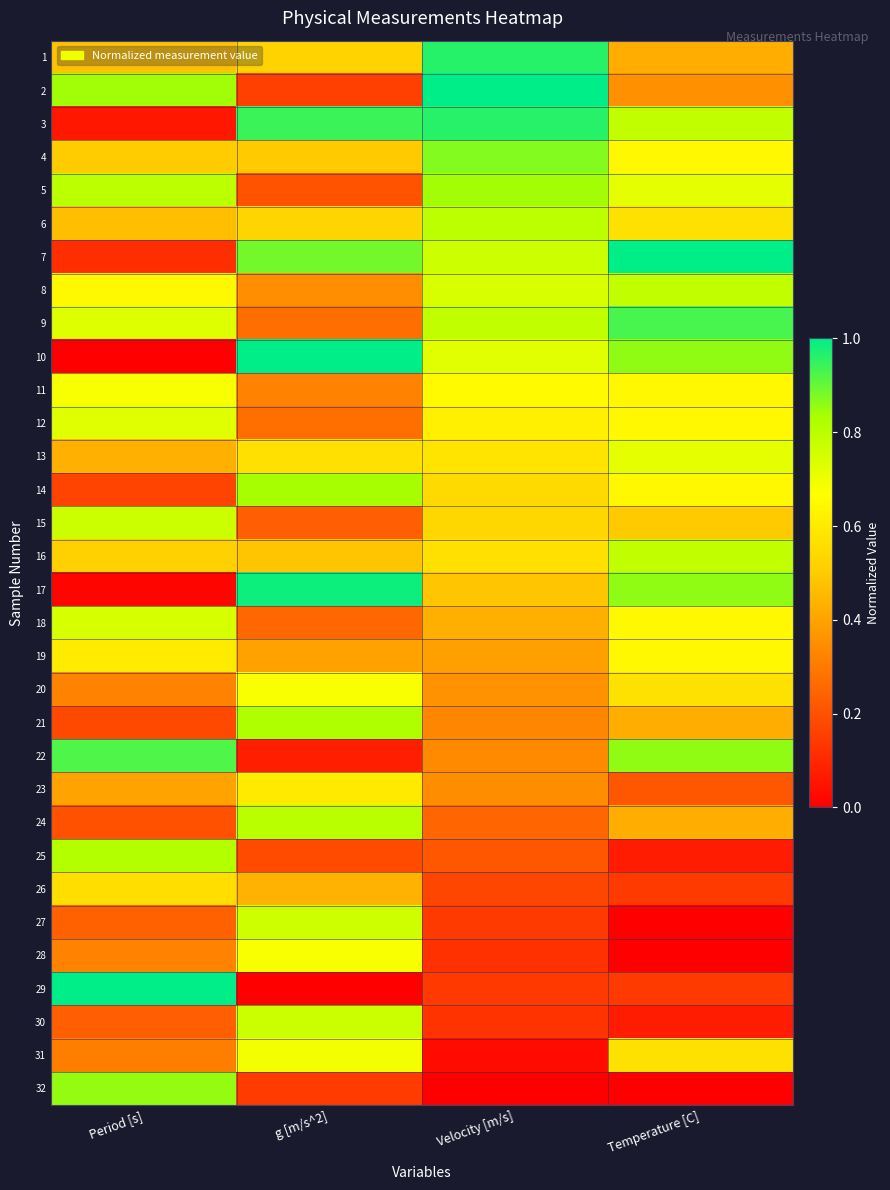

What is the spread (max minus min) of values at g [m/s^2]?

1.0